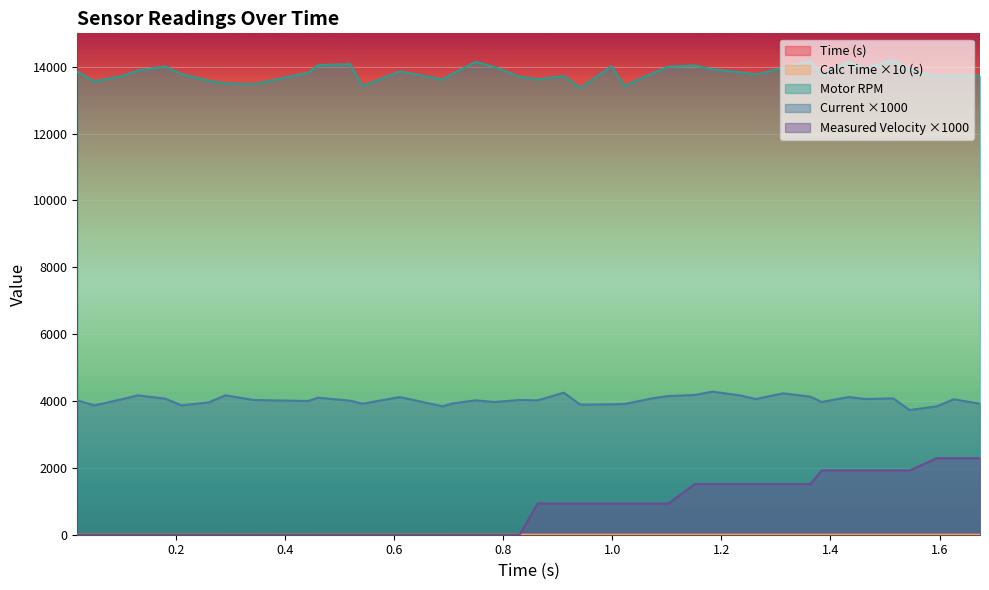

True or false: MotorRPM and Calculation Time intersect in this chart.

False